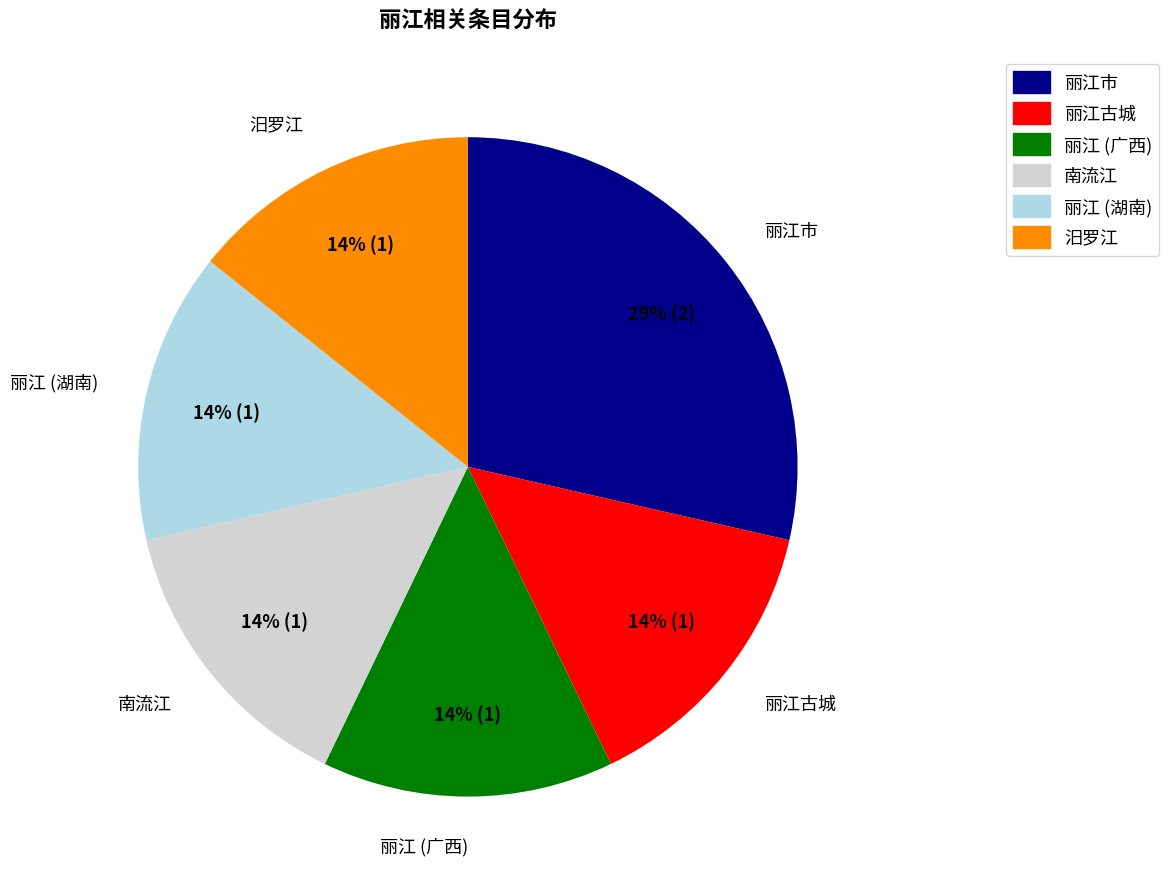

To the nearest percent, what is the average slice percentage?

17%